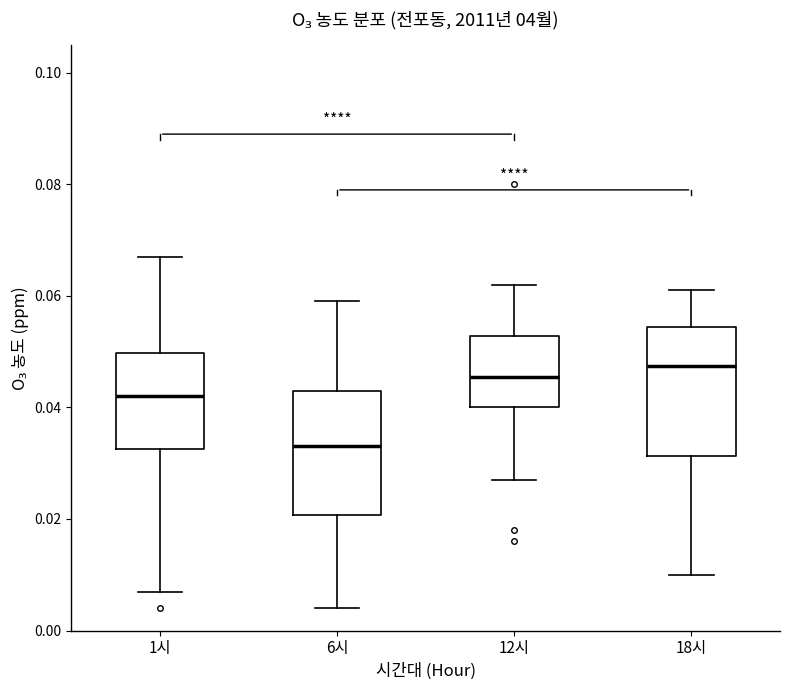

Where is the lower edge of the box for 1시 on the y-axis? The values are not printed on the chart, so give them approximately, as read against the axis.

0.032